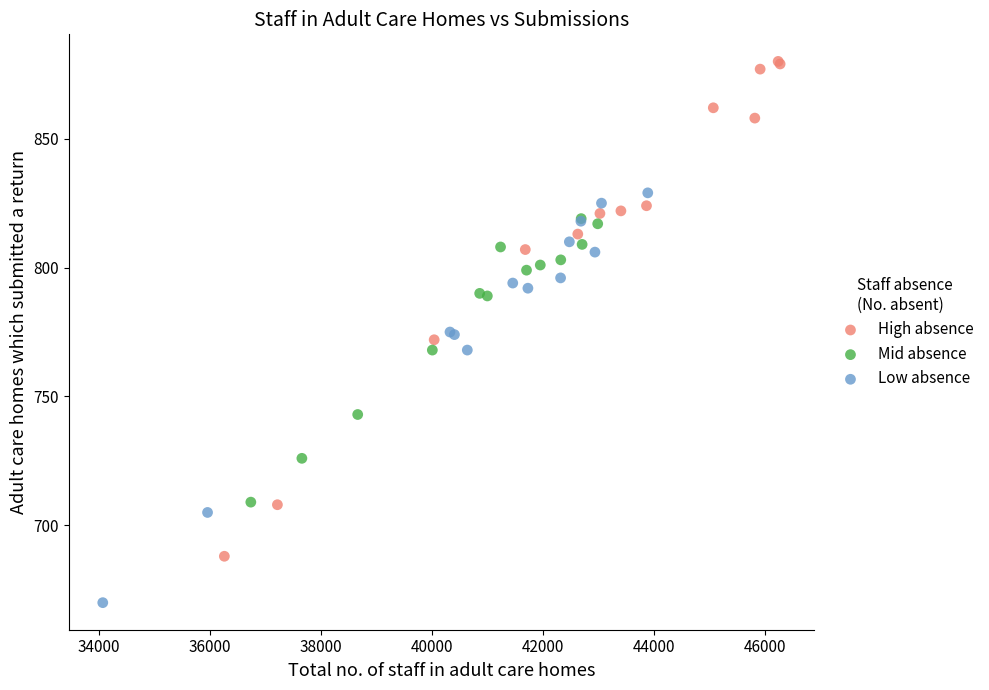

Which series reaches the minimum Y coordinate?

Low absence